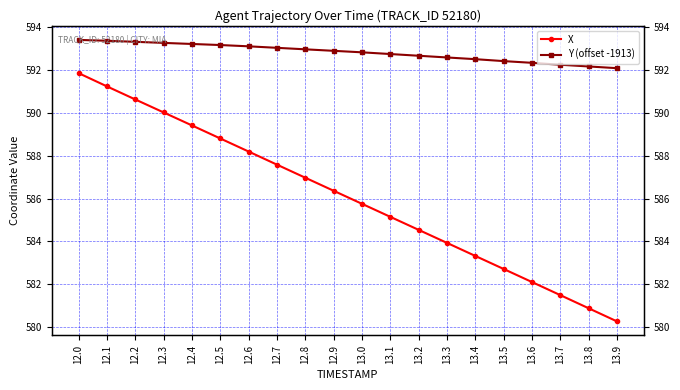

What is the sum of the Y (offset -1913) values at 12.5 and 13.4?

1185.7